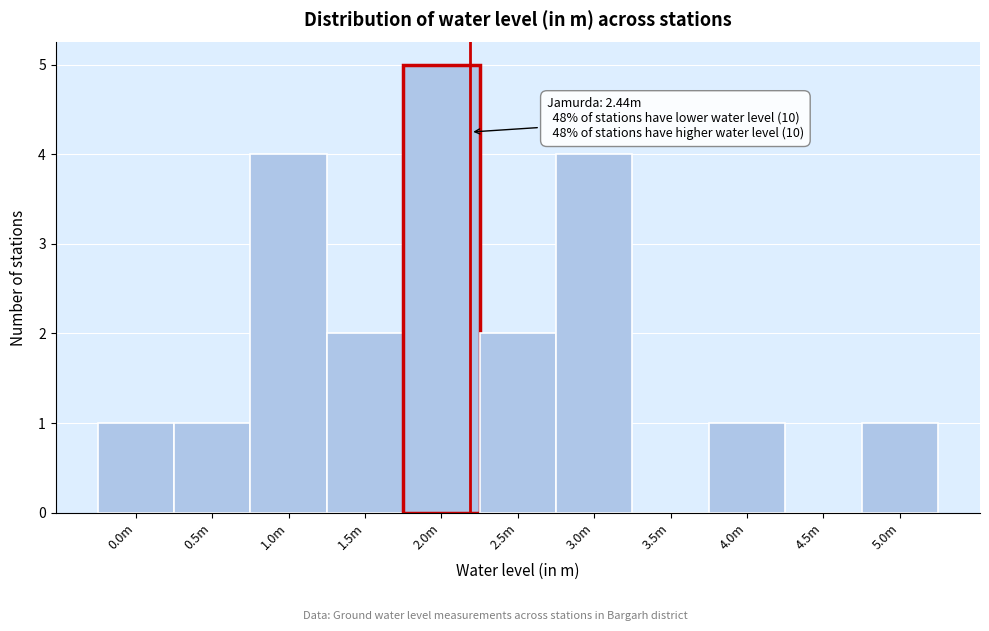

Reading left to right, transcribe all the data shown in this chart.

0.0m=1	0.5m=1	1.0m=4	1.5m=2	2.0m=5	2.5m=2	3.0m=4	3.5m=0	4.0m=1	4.5m=0	5.0m=1